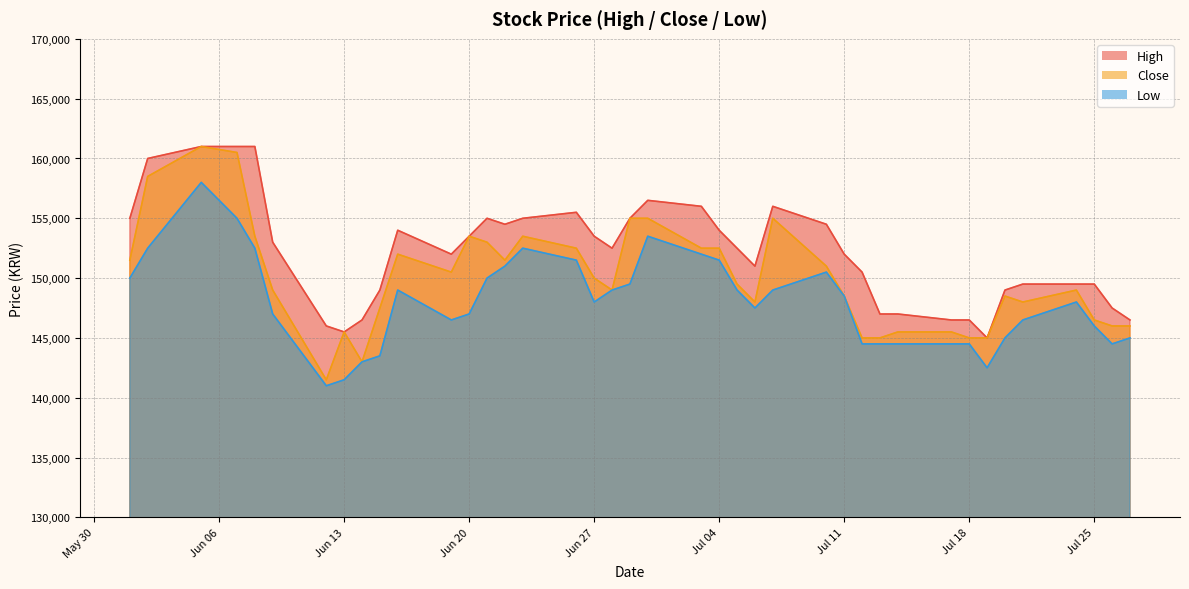

What is the difference between the maximum and minimum values in the Close series?

19500